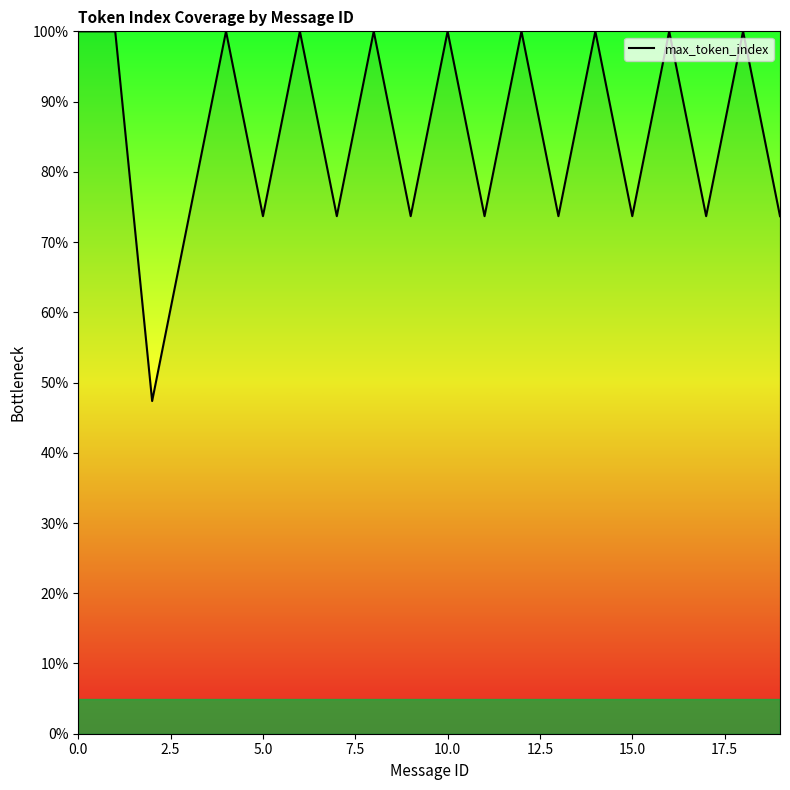

What is the smallest value displayed?

47.4